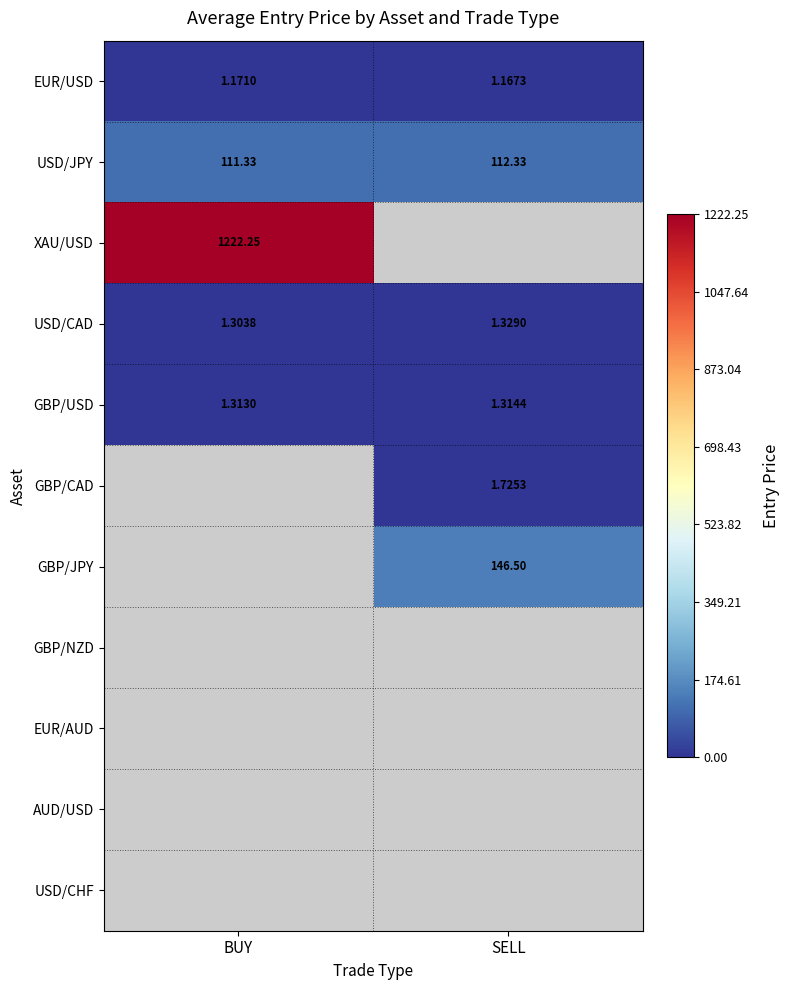

At how many categories does at least one series exceed 979?

1